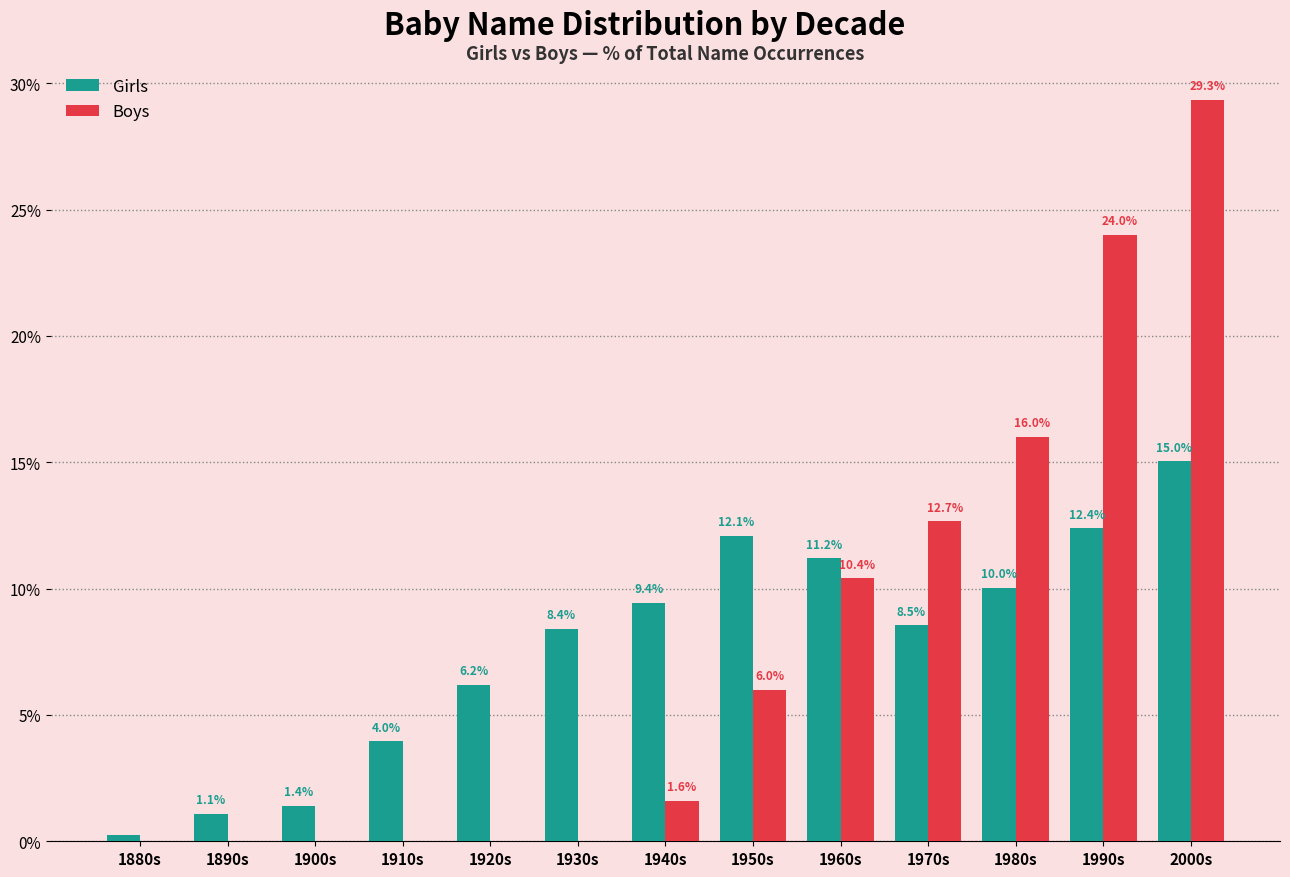

At which label does Boys first exceed 1?

1940s